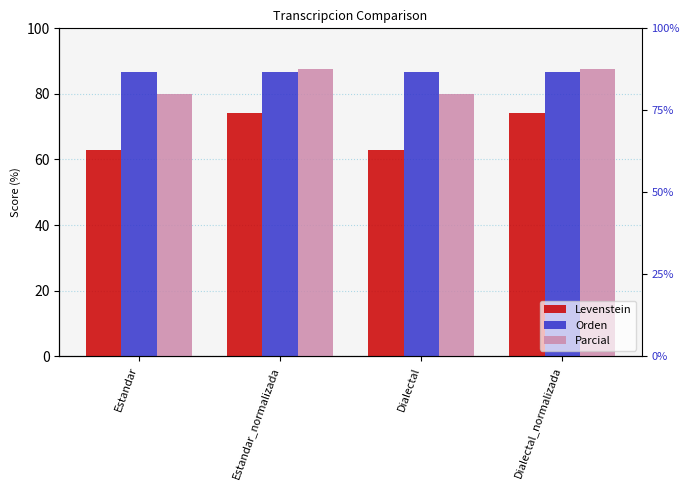

Rank the series by their average value, from lowest to highest.

Levenstein, Parcial, Orden